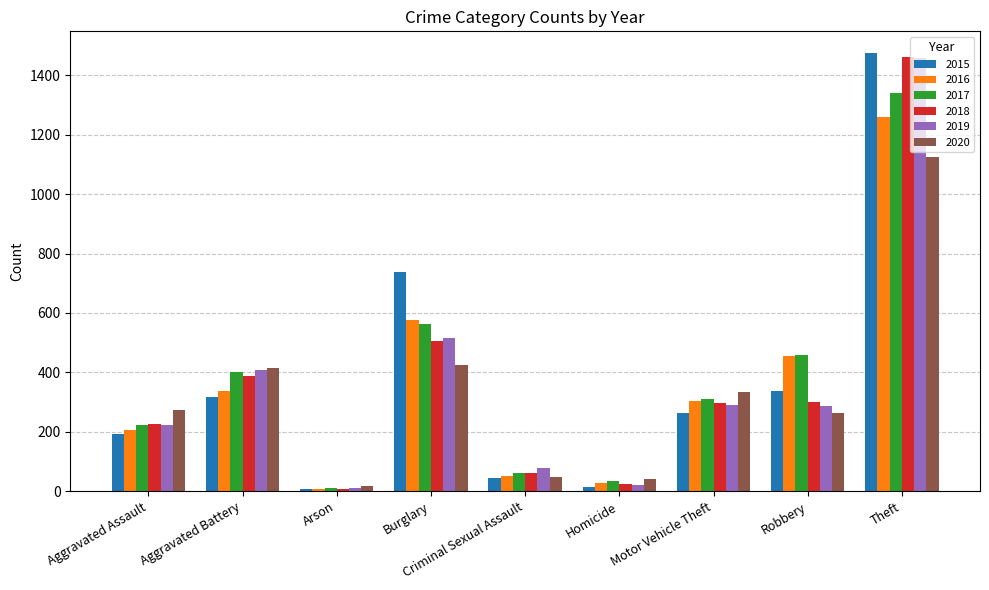

Is the value of 2015 at Criminal Sexual Assault greater than the value of 2016 at Burglary?

No